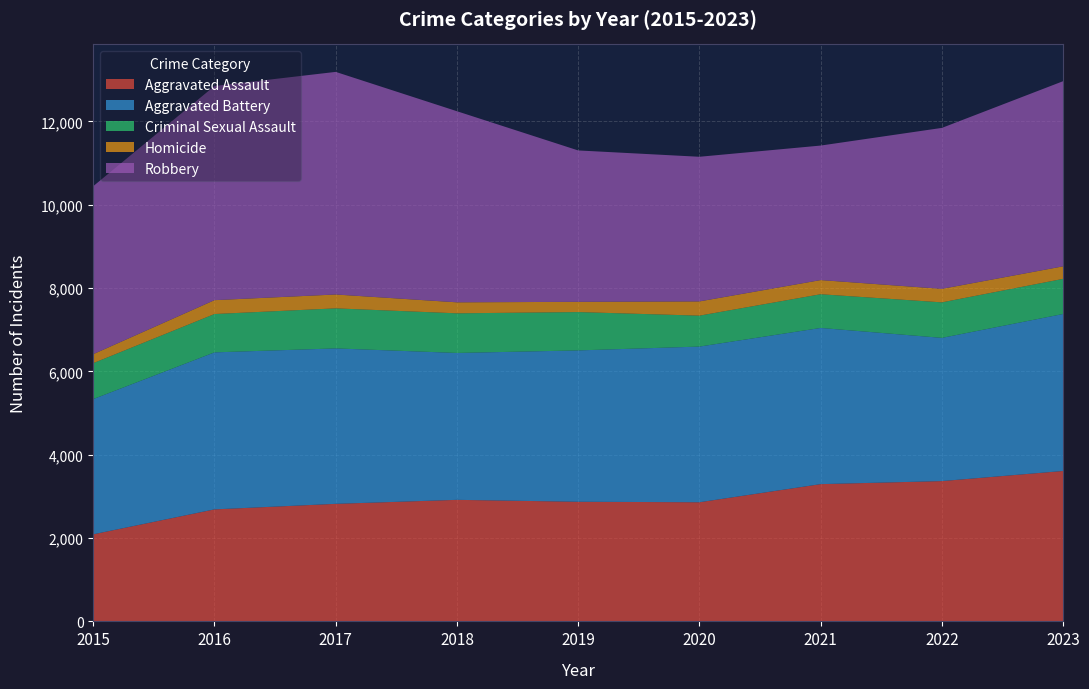

Reading left to right, transcribe all the data shown in this chart.

Aggravated Assault: 2015=2090	2016=2688	2017=2821	2018=2917	2019=2871	2020=2859	2021=3294	2022=3367	2023=3610
Aggravated Battery: 2015=3245	2016=3768	2017=3730	2018=3525	2019=3632	2020=3736	2021=3748	2022=3437	2023=3767
Criminal Sexual Assault: 2015=862	2016=920	2017=961	2018=951	2019=920	2020=742	2021=809	2022=852	2023=843
Homicide: 2015=216	2016=333	2017=333	2018=264	2019=246	2020=342	2021=340	2022=324	2023=301
Robbery: 2015=4031	2016=5139	2017=5342	2018=4586	2019=3633	2020=3471	2021=3228	2022=3863	2023=4443